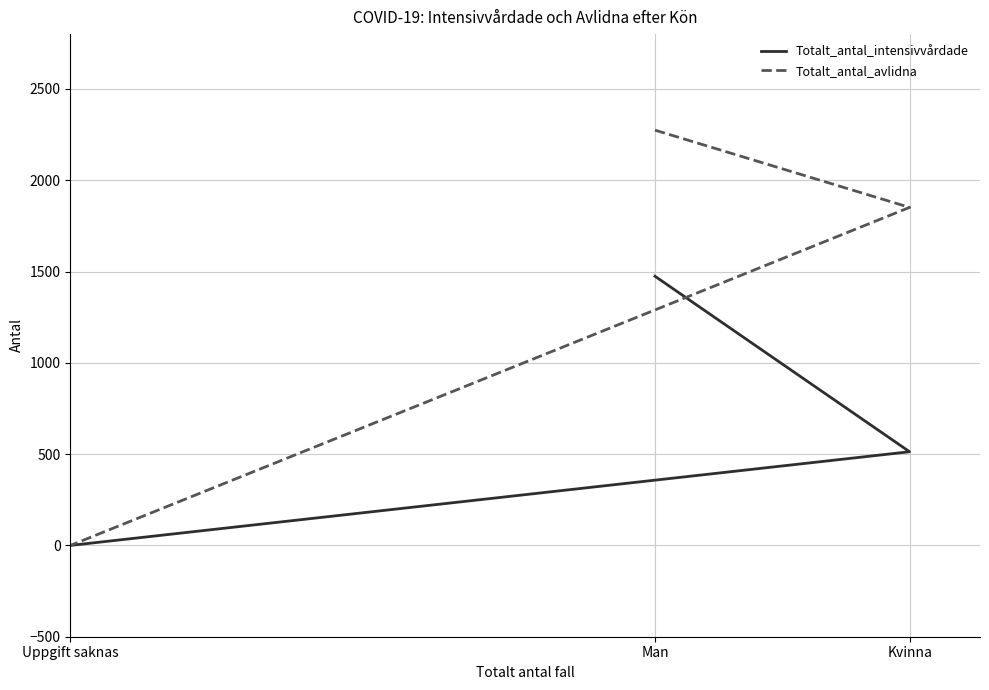

What is the total value across all series at Kvinna?

2364